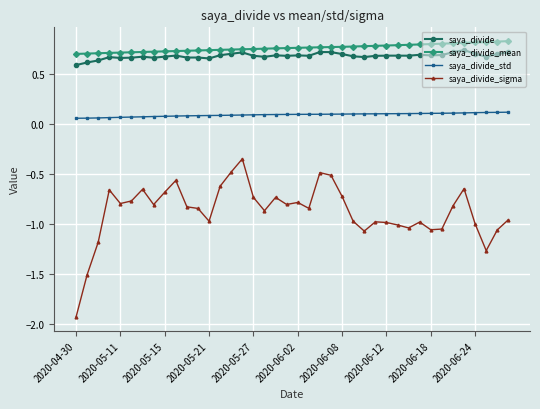

True or false: saya_divide_sigma and saya_divide_std intersect in this chart.

False